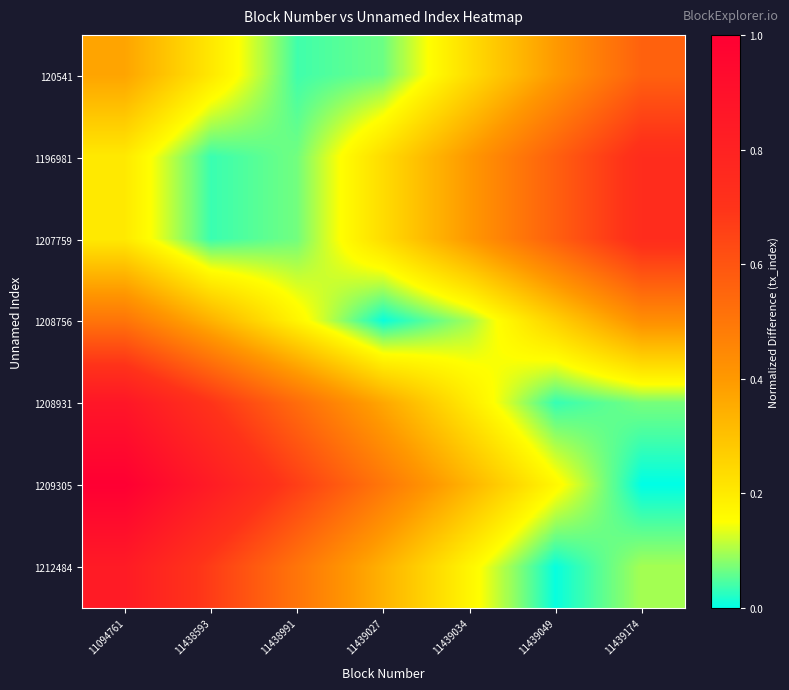

Which category has the highest value across all series?

11094761